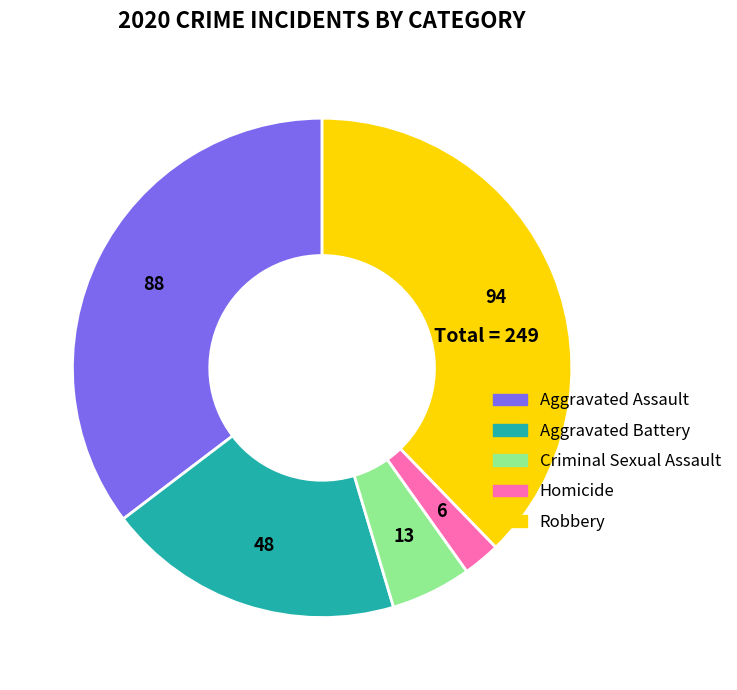

Approximately how many times larger is the value at Criminal Sexual Assault compared to Aggravated Battery?

0.3